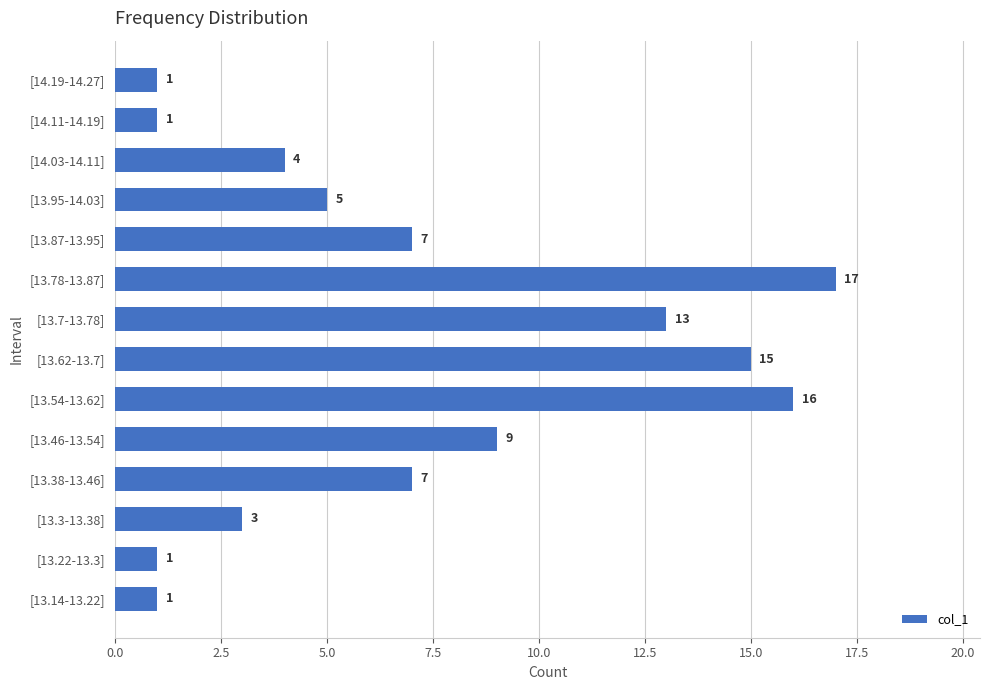

What is the greatest value displayed?

17